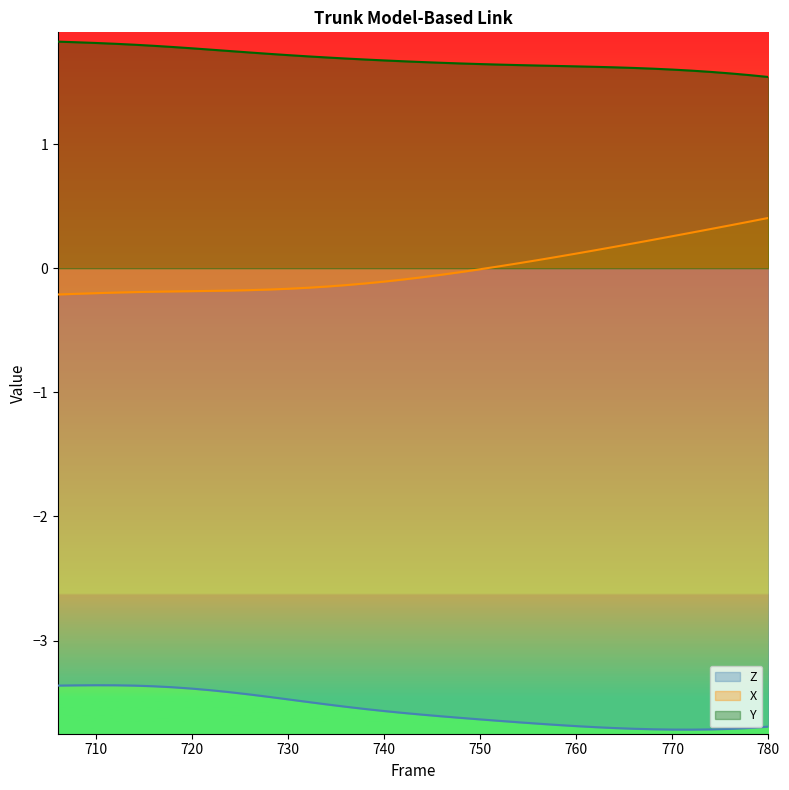

True or false: X has a value of -0.2 at 730.

True